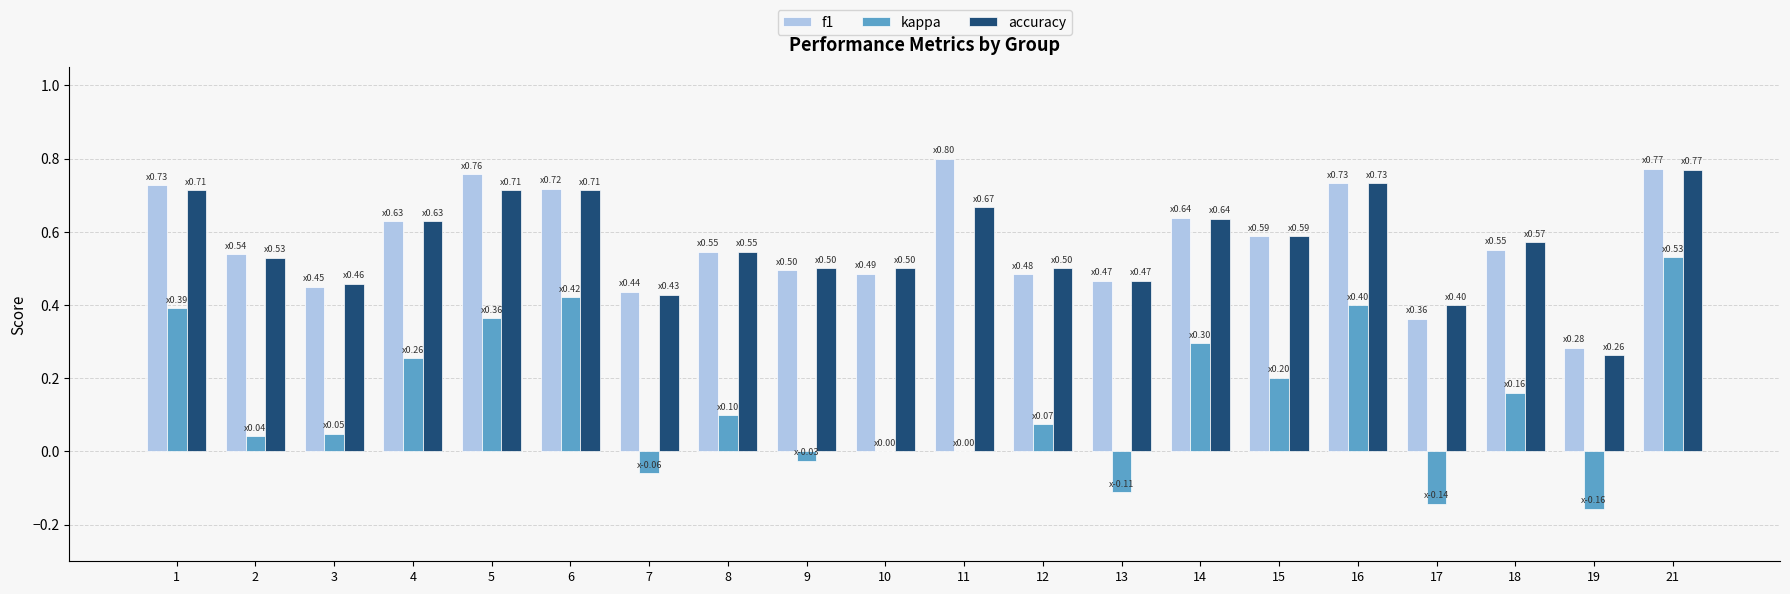

At which category is the sum across all series the highest?

21